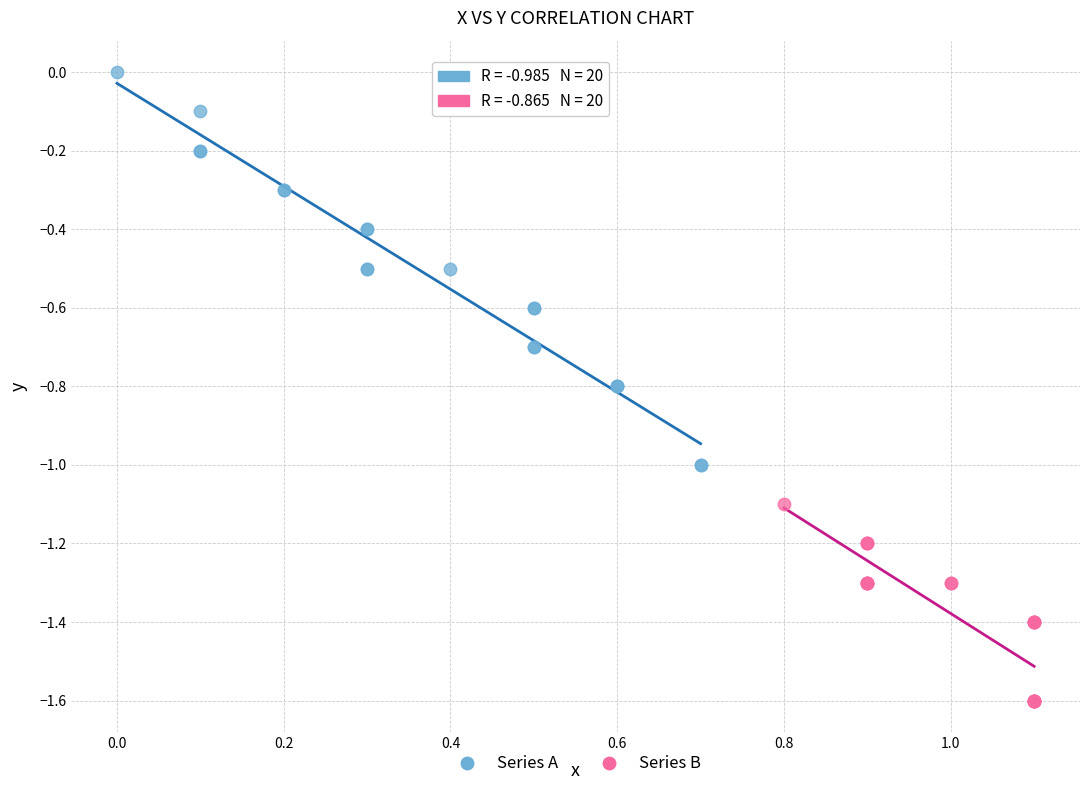

Which series contains the highest Y value?

Series A